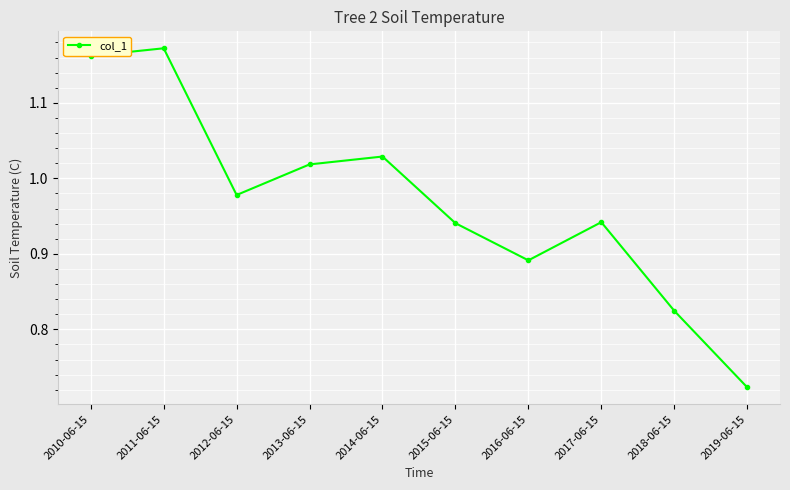

Between 2013-06-15 and 2010-06-15, which is larger?

2010-06-15